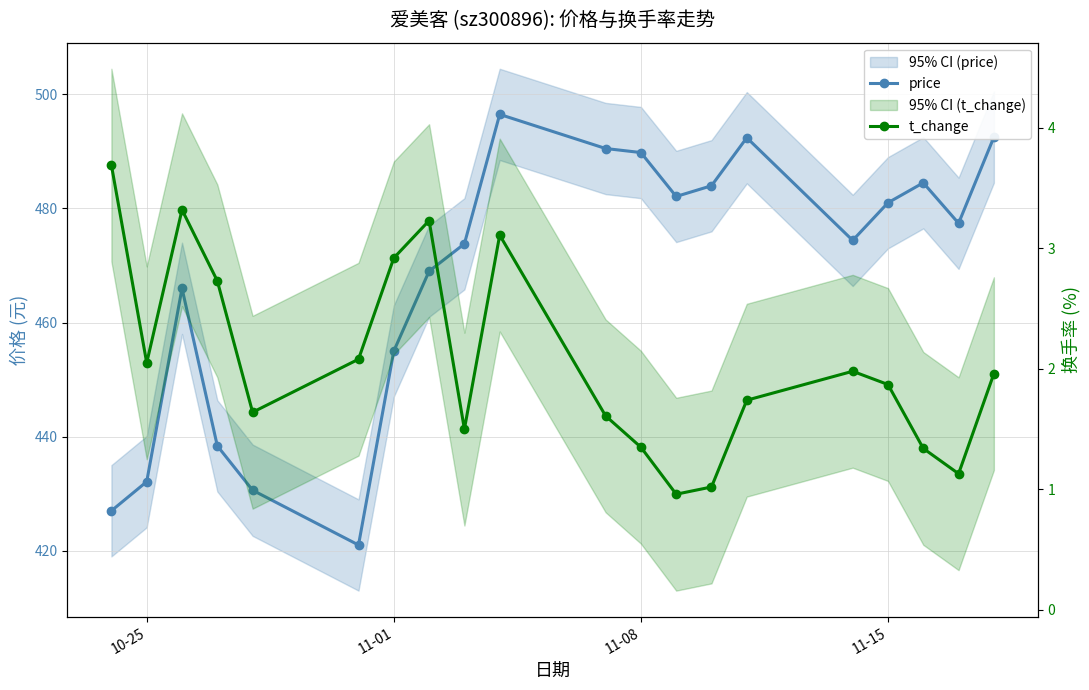

How many series are shown in this chart?

2